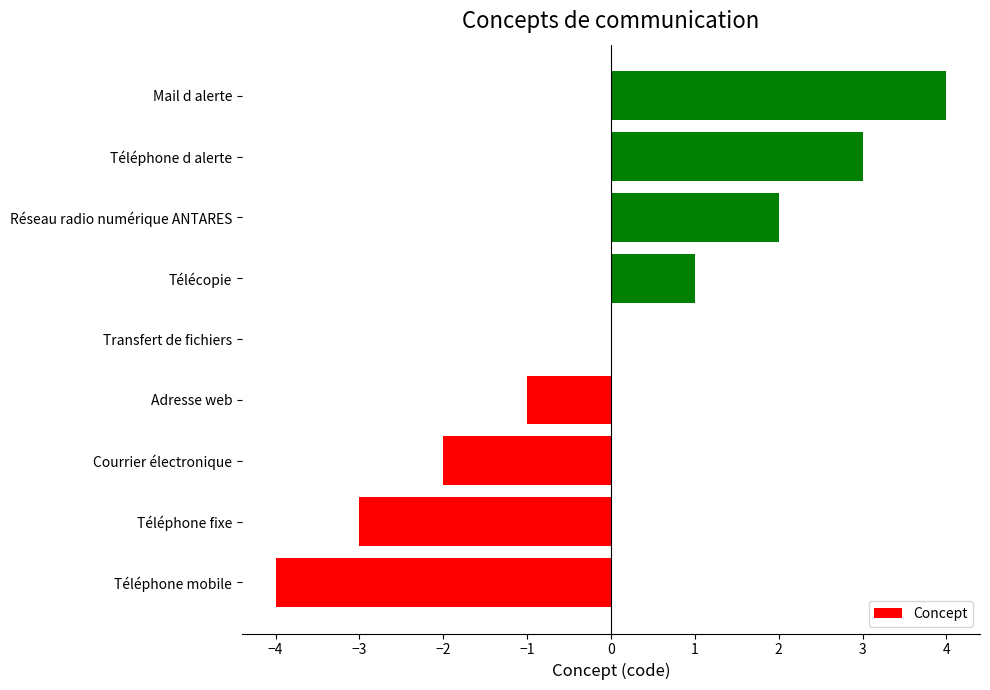

What is the sum of the values at Réseau radio numérique ANTARES and Téléphone d alerte?

5